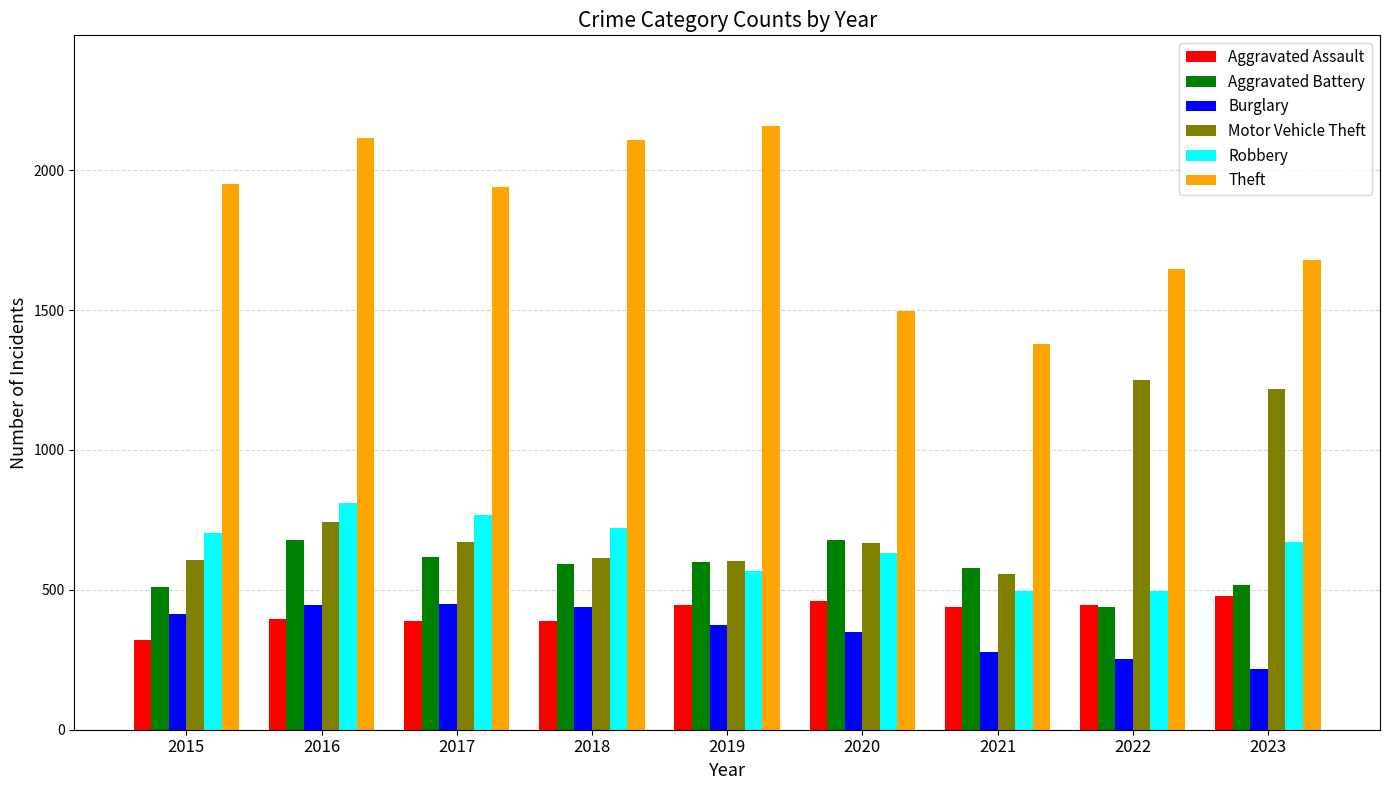

Between 2018 and 2020, which series saw the biggest shift?

Theft